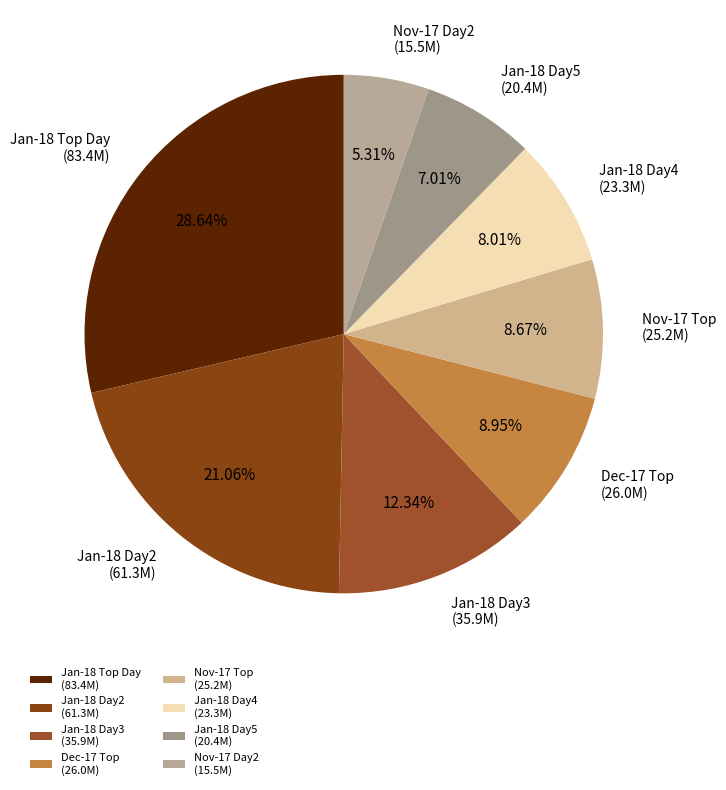

Is there a majority slice in this chart?

No